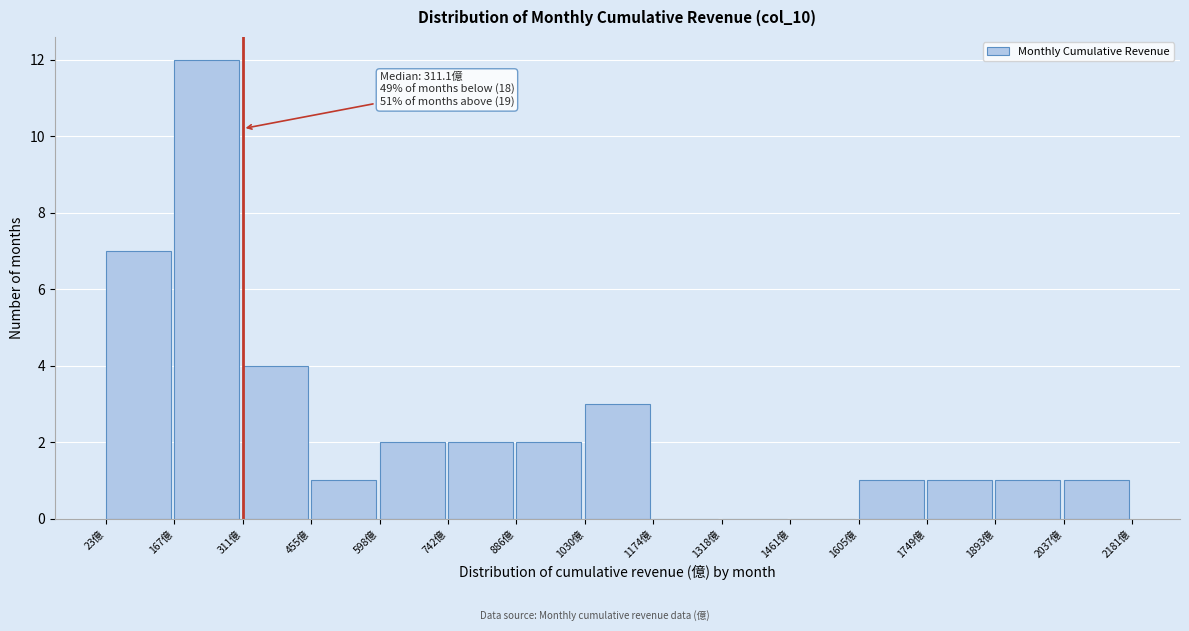

Over which range of the x-axis is the bar tallest?

160 to 320